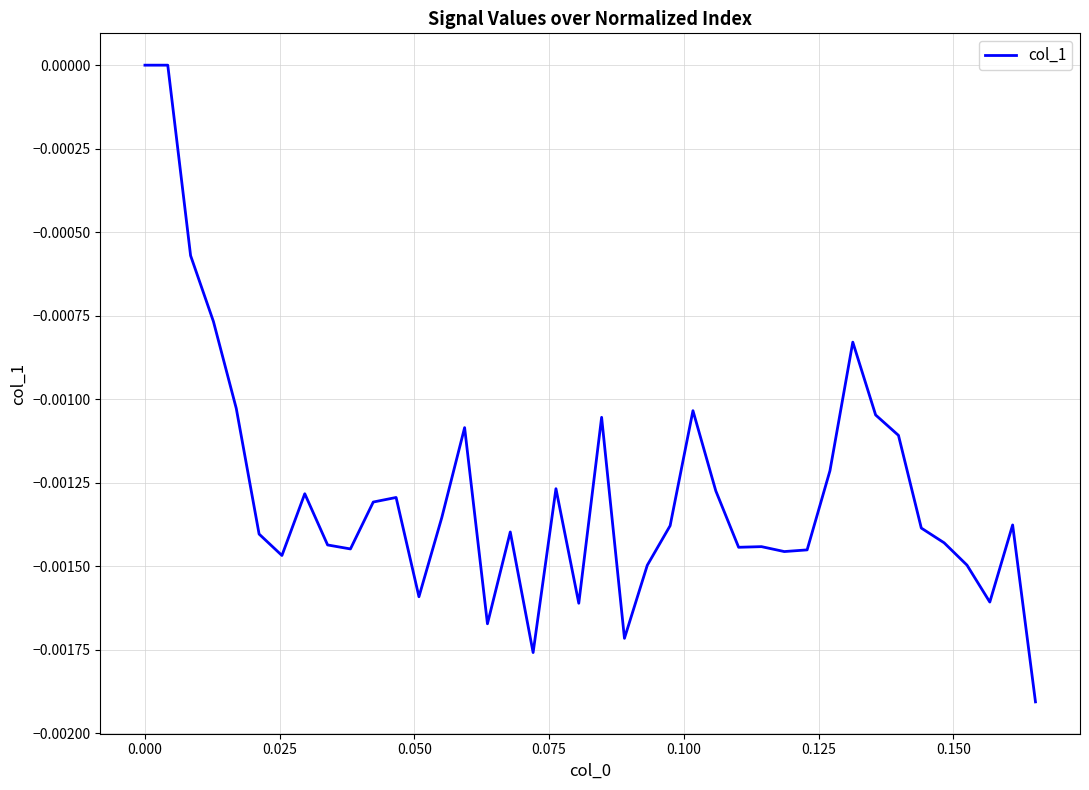

Does the chart display data point markers on the line(s)?

No